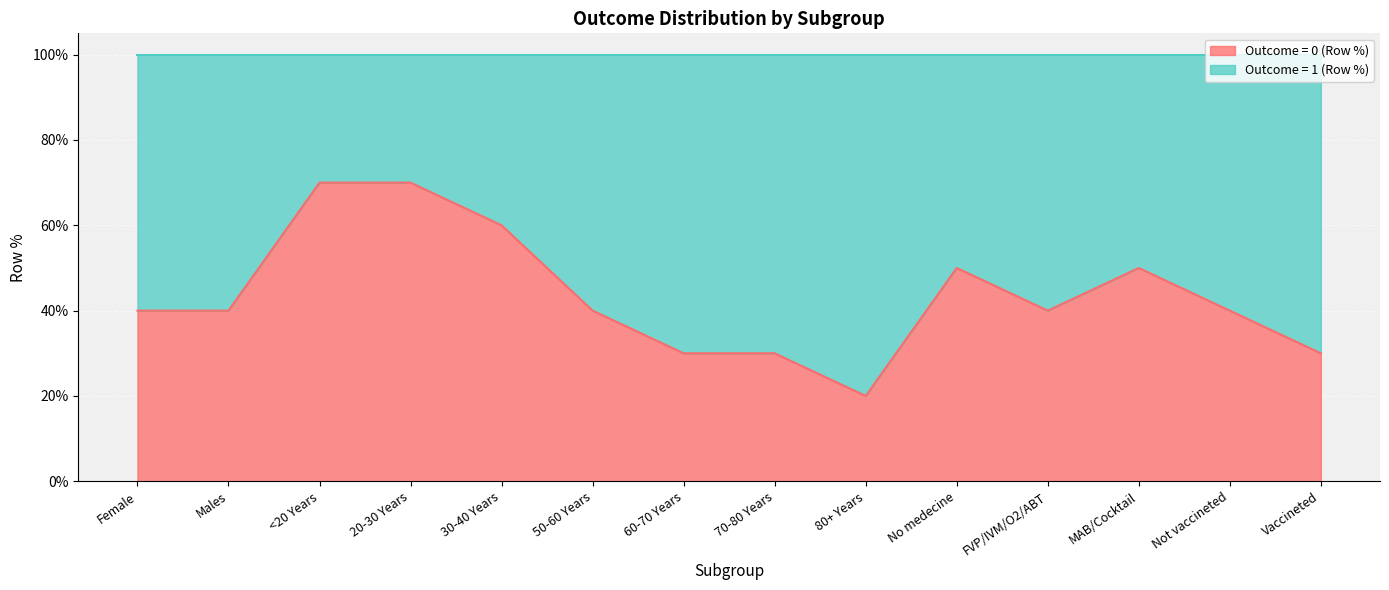

Reading right to left, extract all data points from this chart.

0.3	0.4	0.5	0.4	0.5	0.2	0.3	0.3	0.4	0.6	0.7	0.7	0.4	0.4